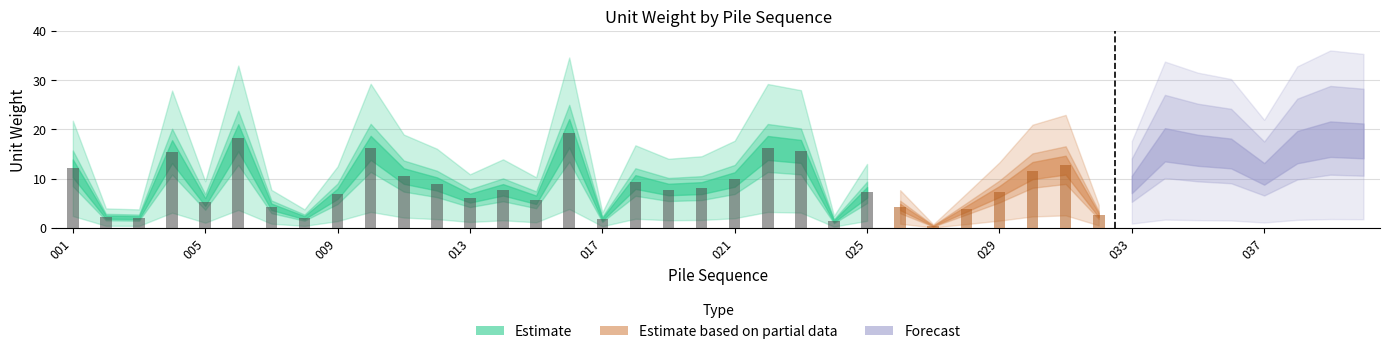

What is the difference between the maximum and second lowest values?

17.9